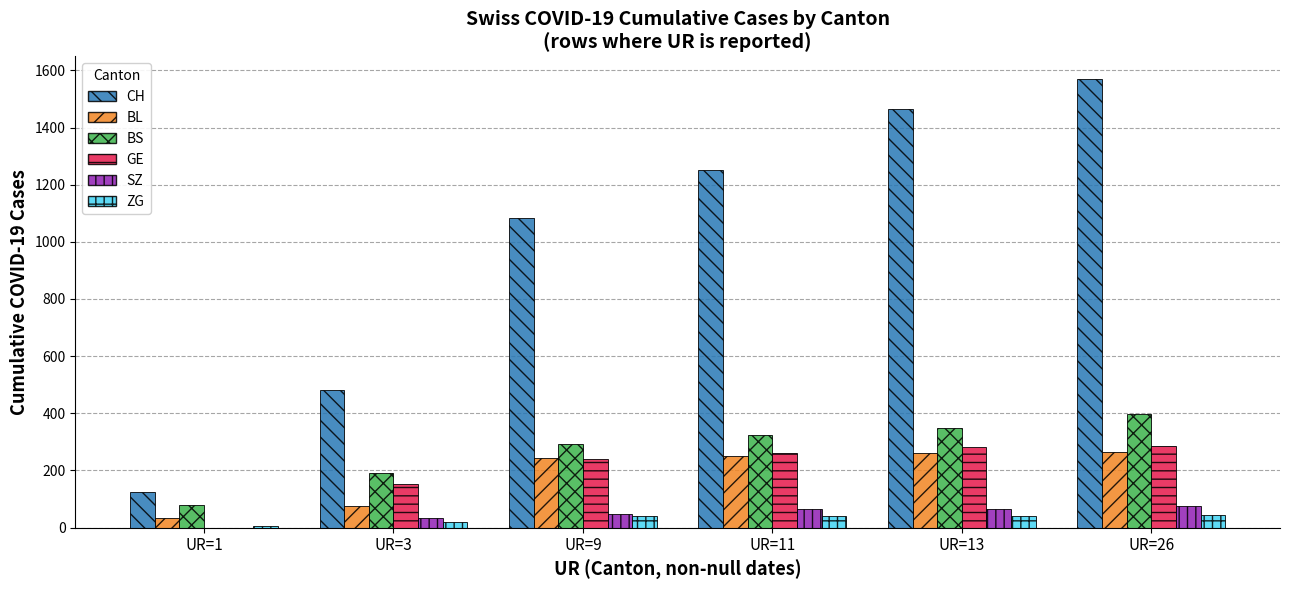

Which series has the largest total across all categories?

CH